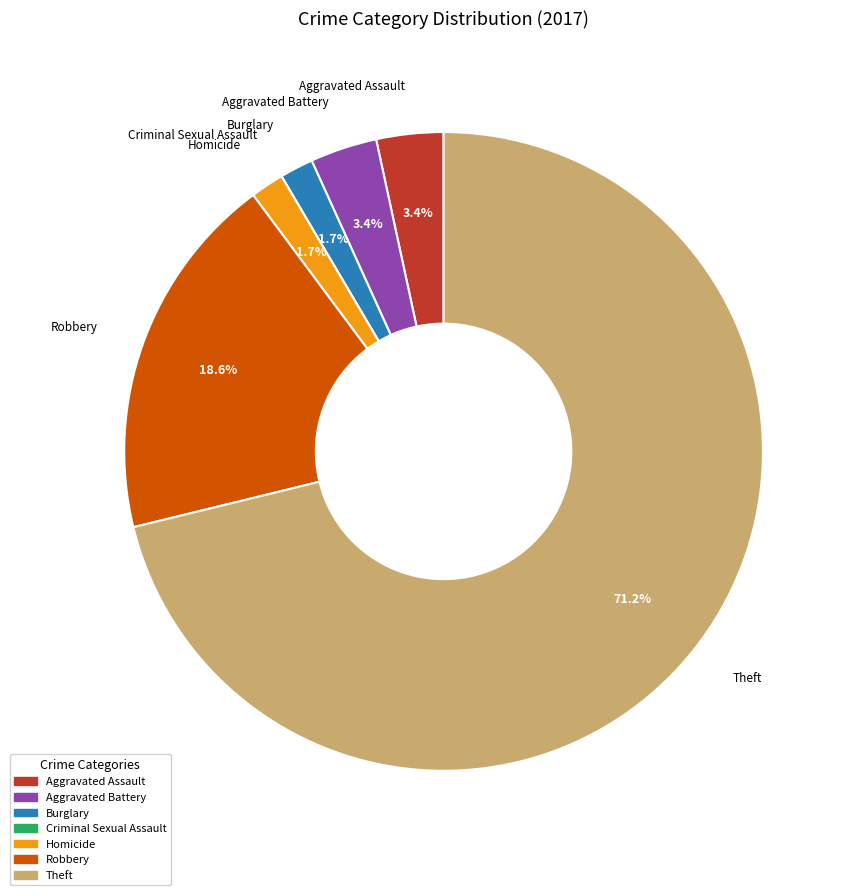

What percentage is NOT represented by Robbery?

81.4%